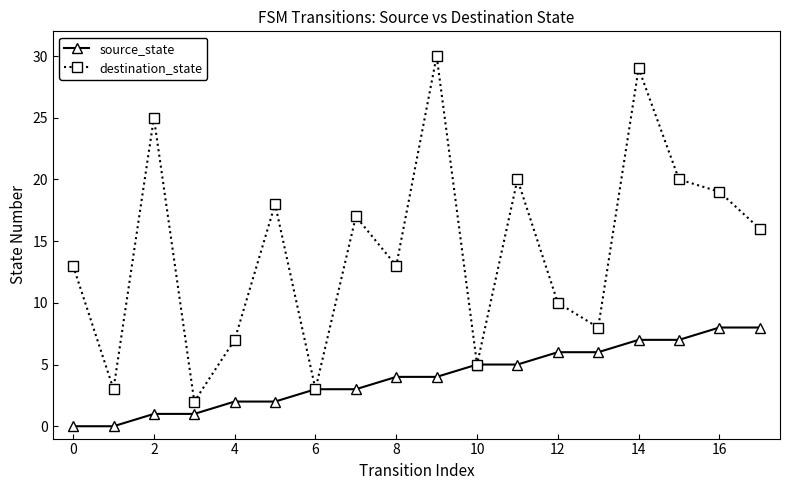

List the series in order of their overall mean, lowest first.

source_state, destination_state